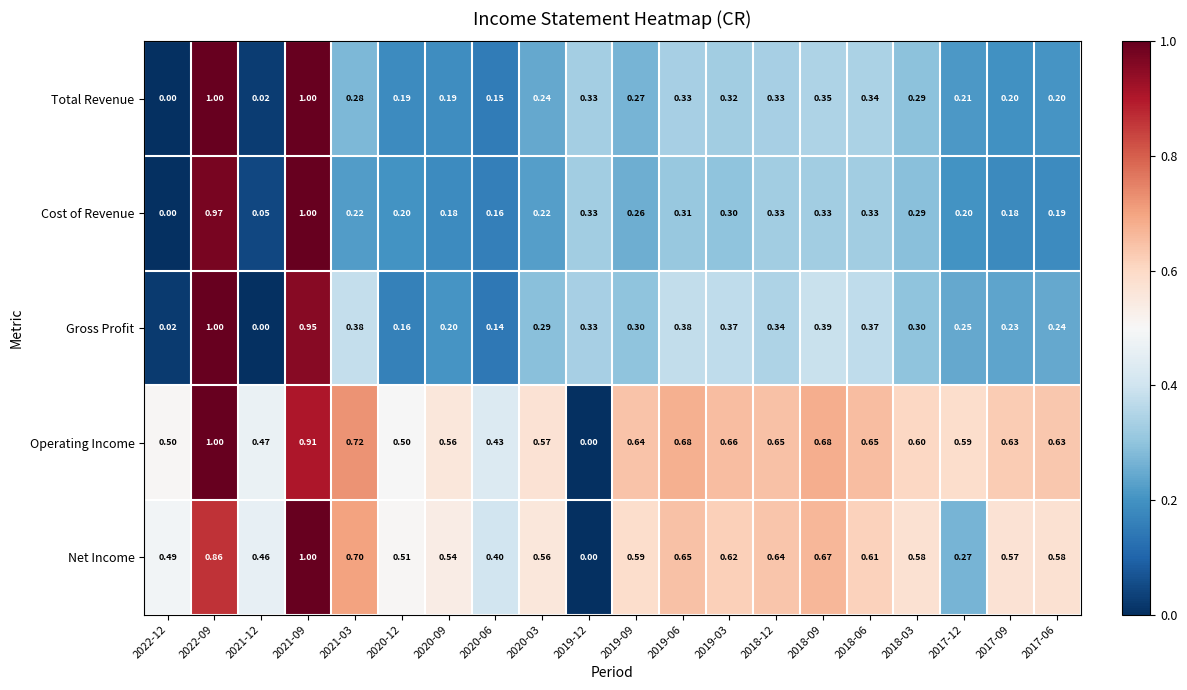

Which series has the largest total across all categories?

Operating Income